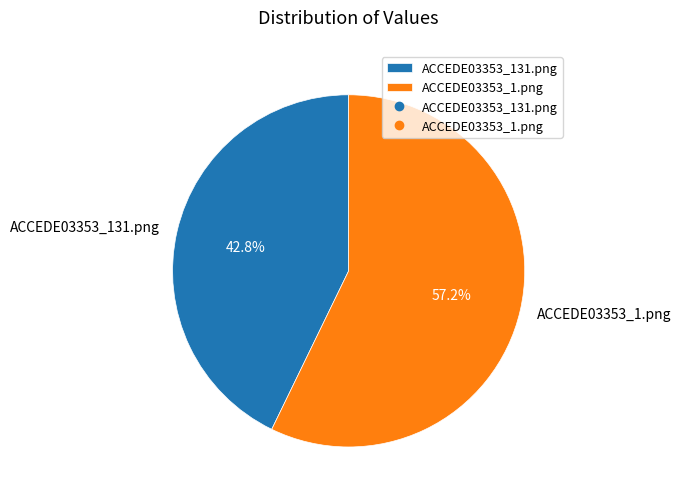

Rank the categories by value from highest to lowest.

ACCEDE03353_1.png, ACCEDE03353_131.png